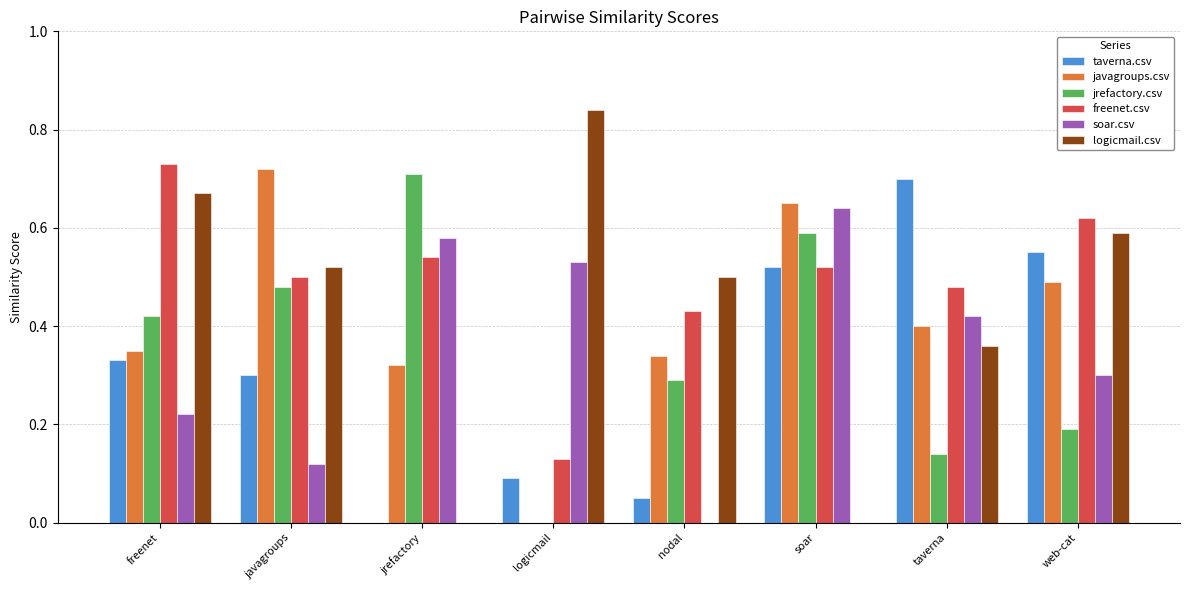

Which series has the largest total across all categories?

freenet.csv